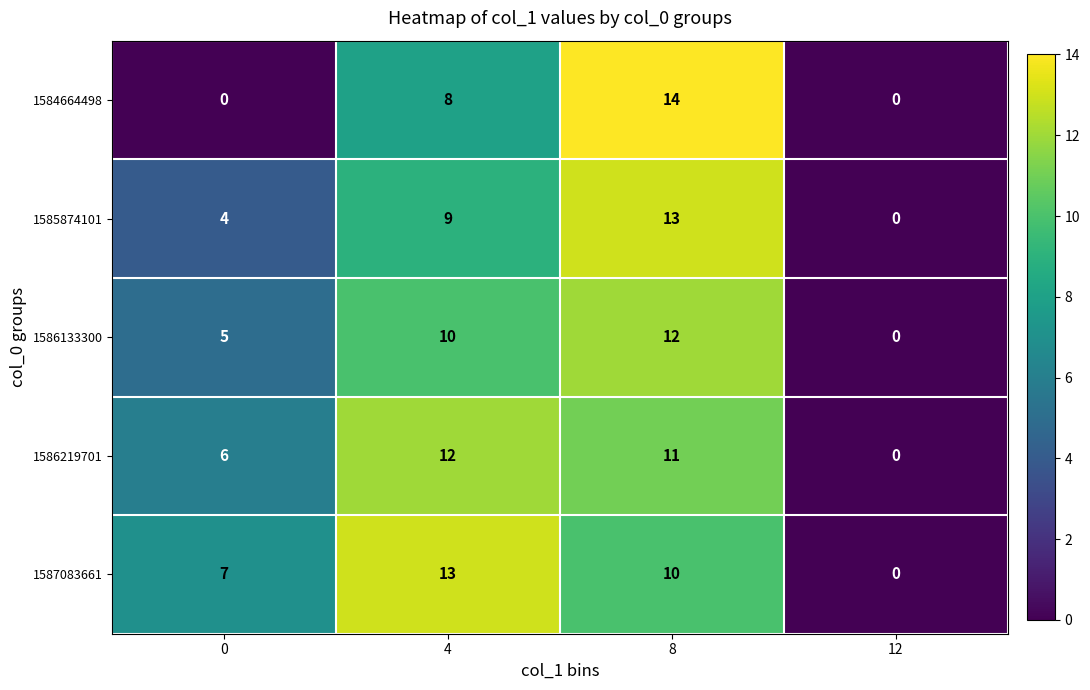

What is the difference between the maximum and minimum values in the 1587083661 series?

13